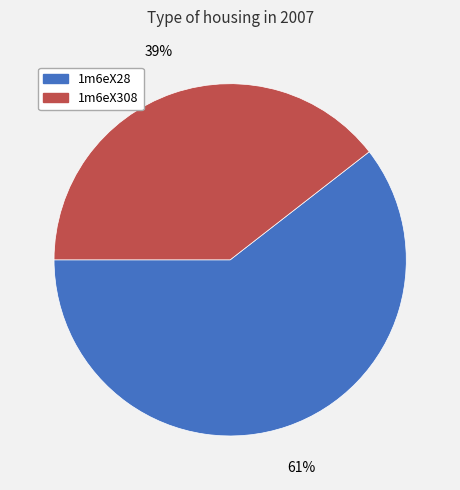

Does 1m6eX308 account for over 50% of the chart?

No